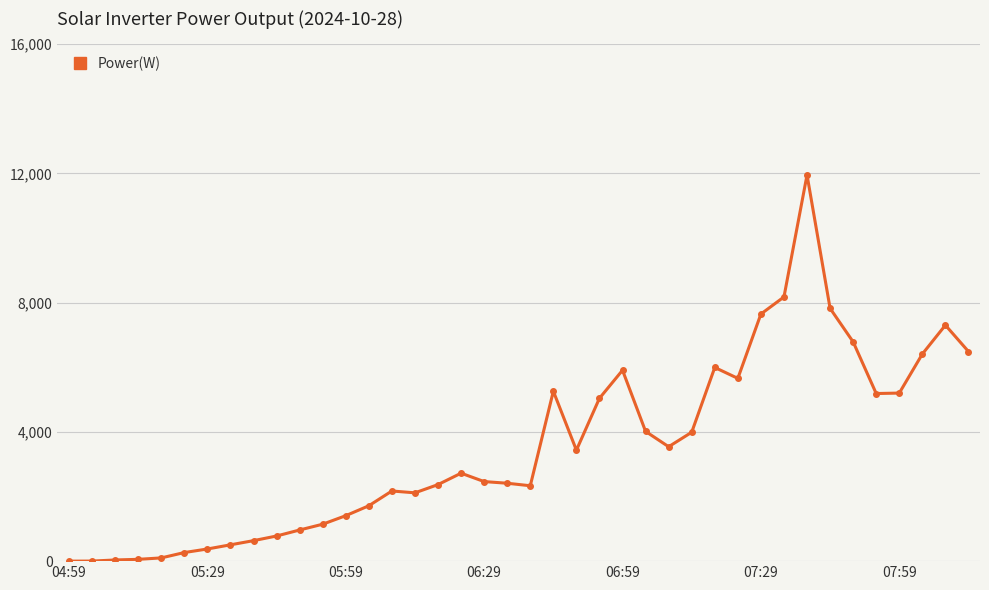

True or false: the data has more than 1 interior local peaks.

True